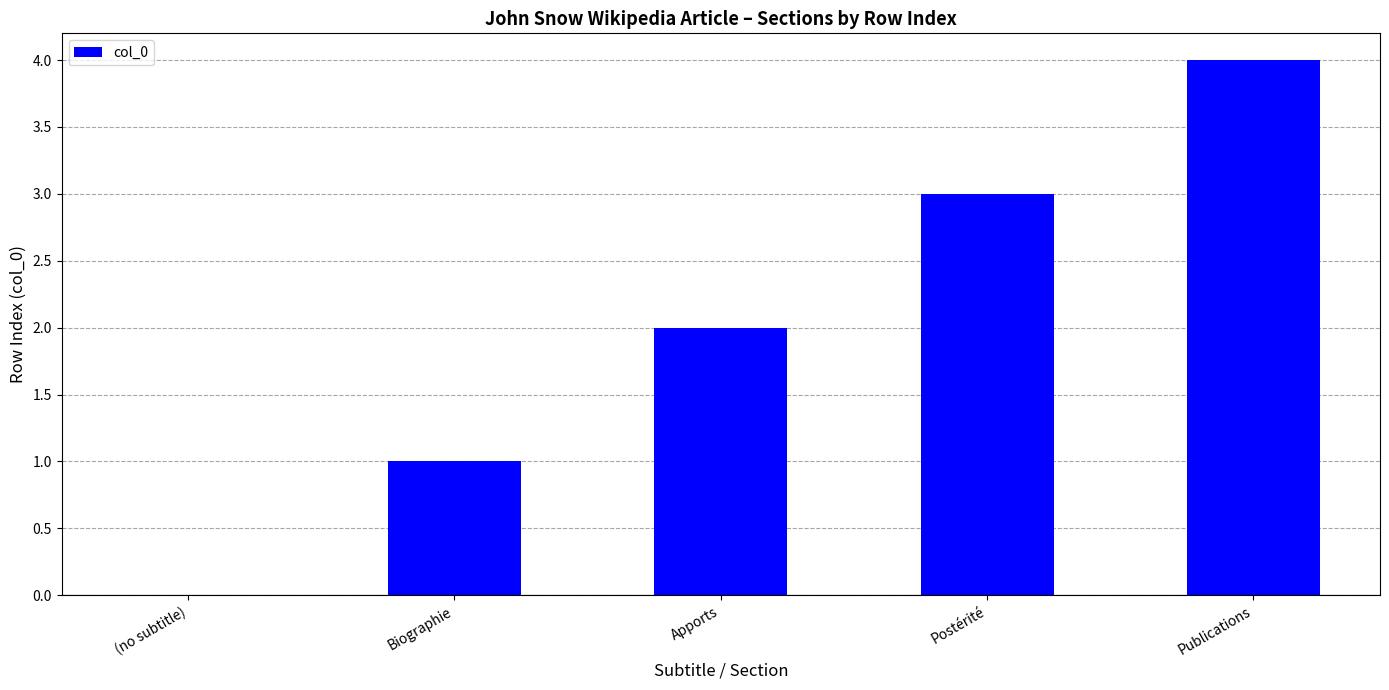

Which category has the highest value across all series?

Publications